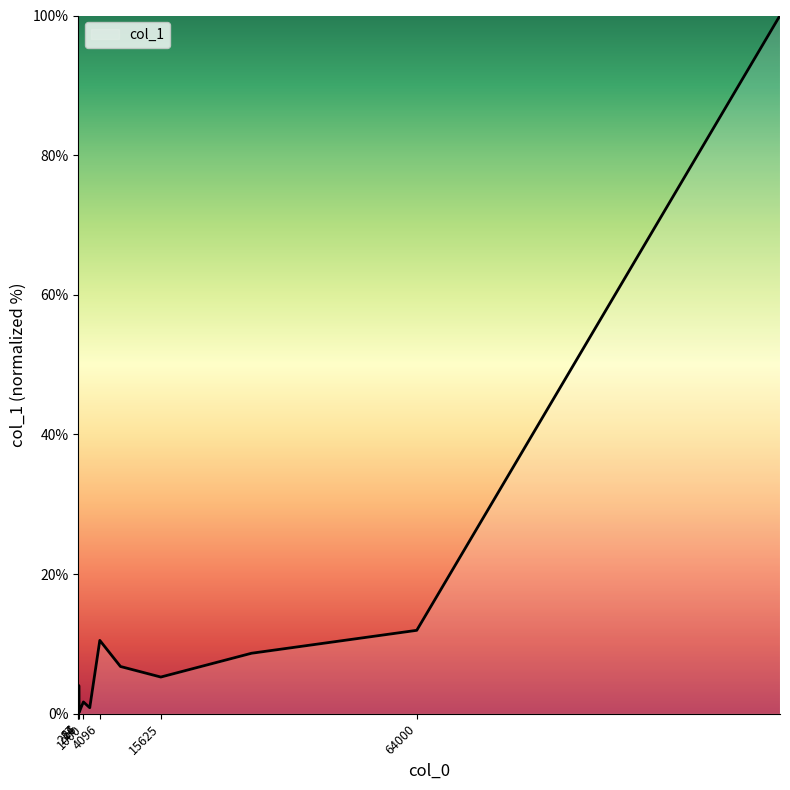

Reading left to right, list all the values displayed in this chart.

27=0.0	27=0.5	64=0.1	125=4.0	216=0.2	512=0.8	1000=1.7	2197=0.9	4096=10.5	8000=6.8	15625=5.3	32768=8.7	64000=12.0	132651=100.0